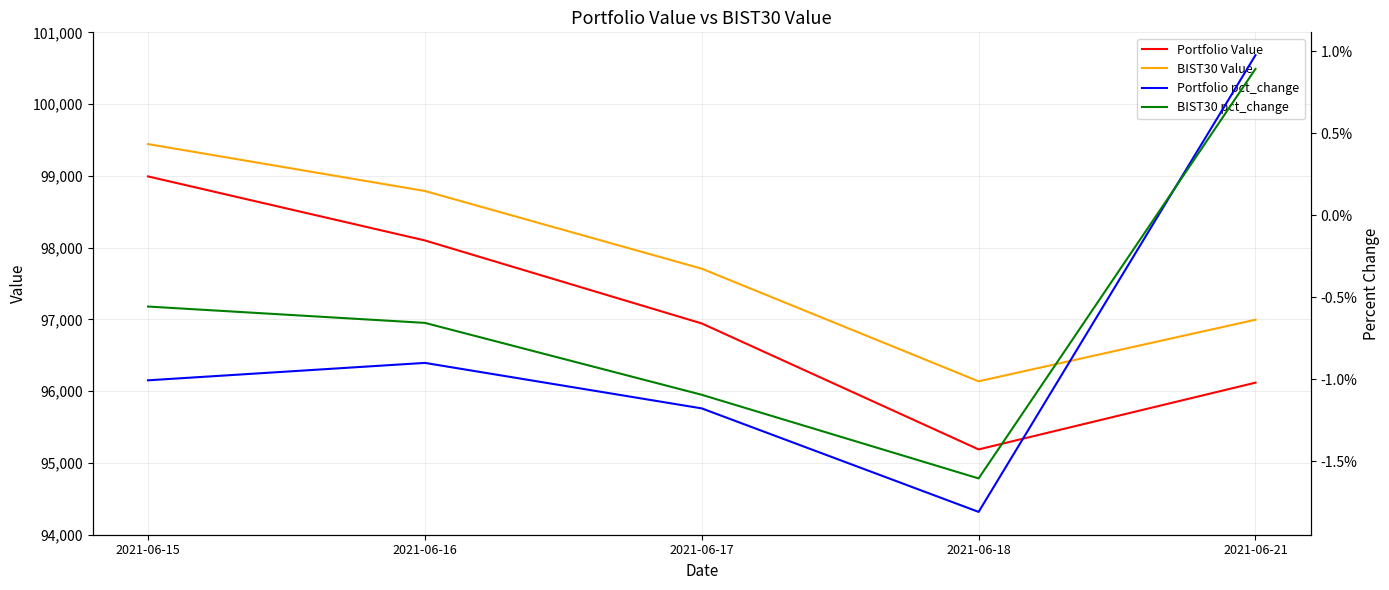

Reading left to right, transcribe all the data shown in this chart.

Portfolio Value: 98992.5	98100.4	96943.9	95188.8	96118.5
BIST30 Value: 99442.7	98789.3	97706.7	96137.3	96995.7
Portfolio pct_change: -0.0	-0.0	-0.0	-0.0	0.0
BIST30 pct_change: -0.0	-0.0	-0.0	-0.0	0.0